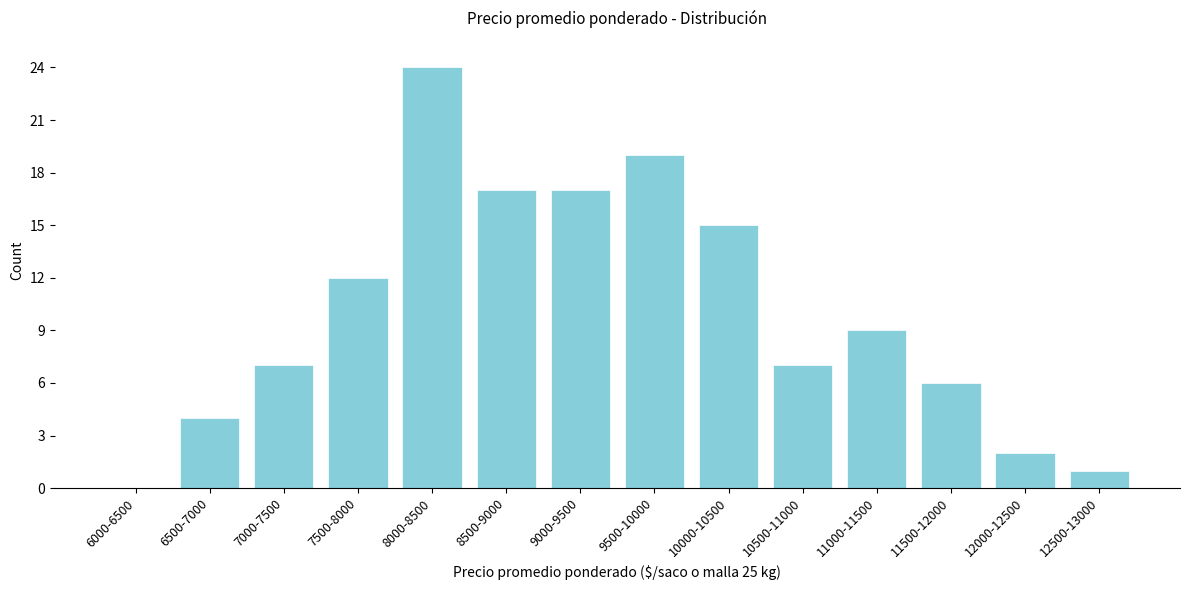

Reading right to left, list all the values displayed in this chart.

12500-13000=1	12000-12500=2	11500-12000=6	11000-11500=9	10500-11000=7	10000-10500=15	9500-10000=19	9000-9500=17	8500-9000=17	8000-8500=24	7500-8000=12	7000-7500=7	6500-7000=4	6000-6500=0